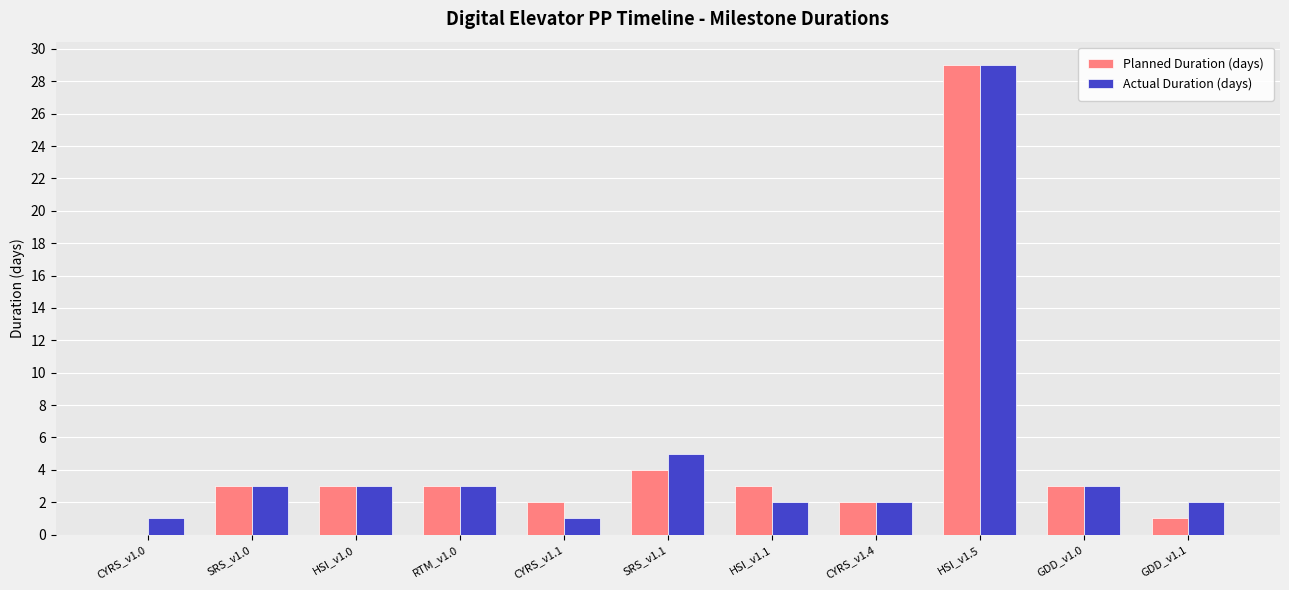

What is the maximum value shown in the chart?

29